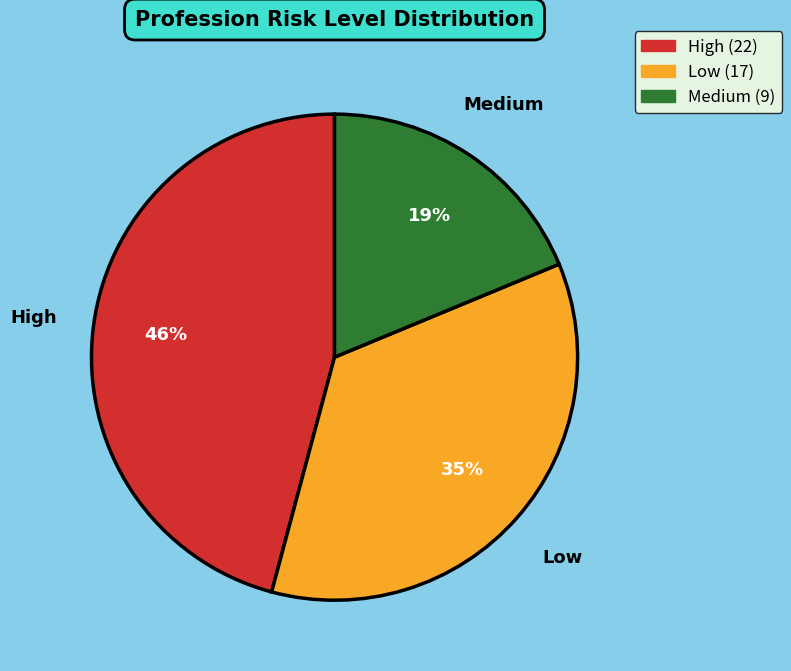

What is the largest slice in the pie chart?

High